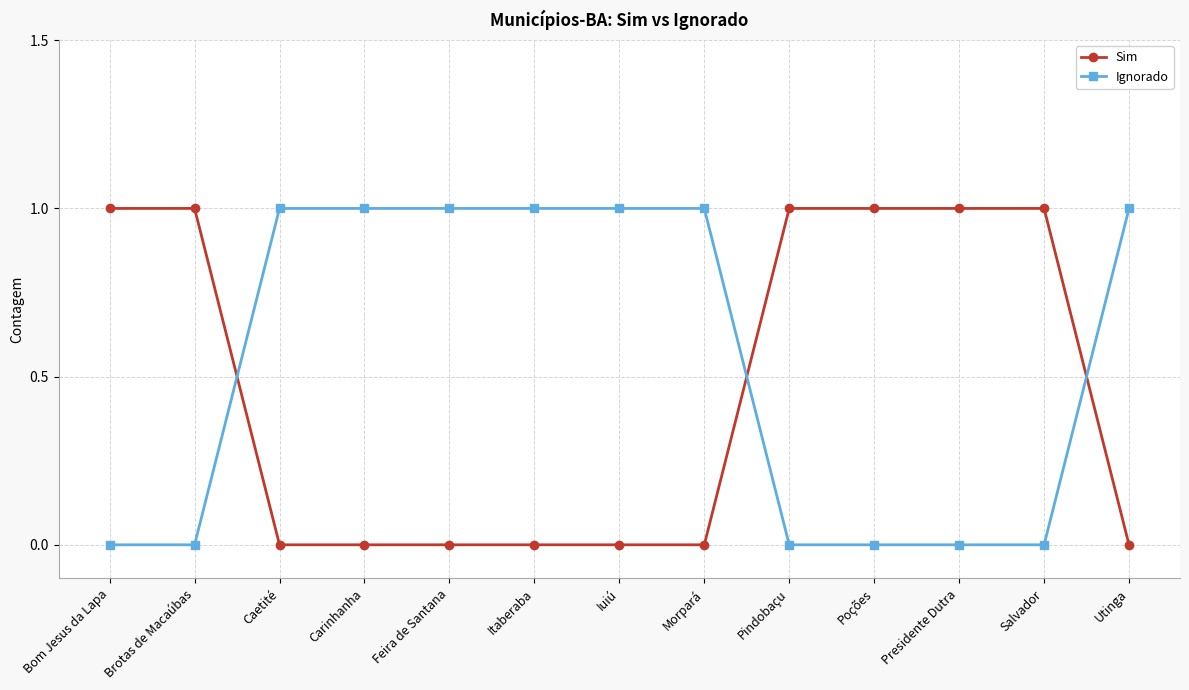

What is the label of the 1st point from the right?

Utinga